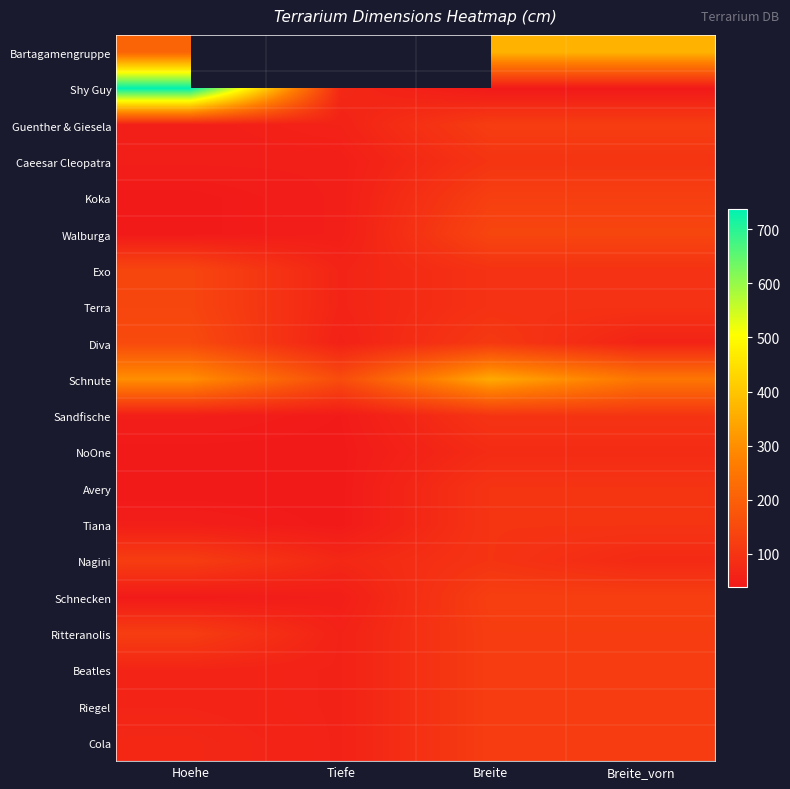

Which has a higher value, Hoehe or Tiefe?

Tiefe